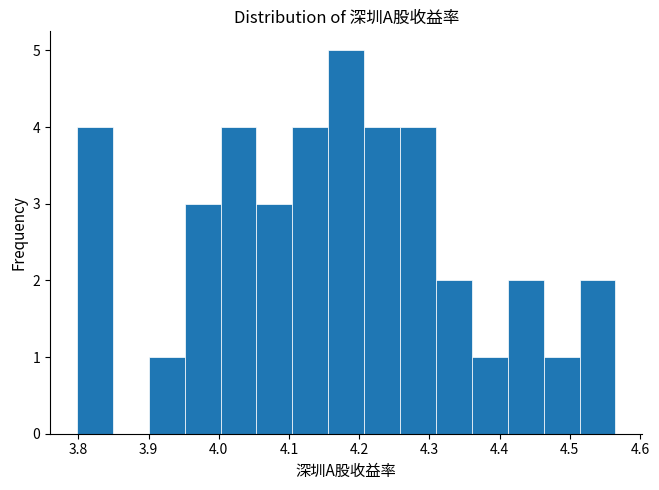

How tall is the bar that spans 3.80 to 3.85 on the x-axis? Neither the bar edges nor the heights are printed on the chart, so give them approximately, as read against the axes.

4